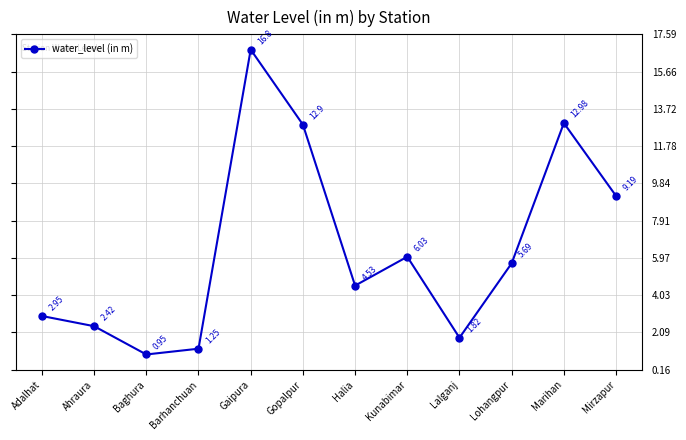

What is the label of the 8th point from the left?

Kunabimar